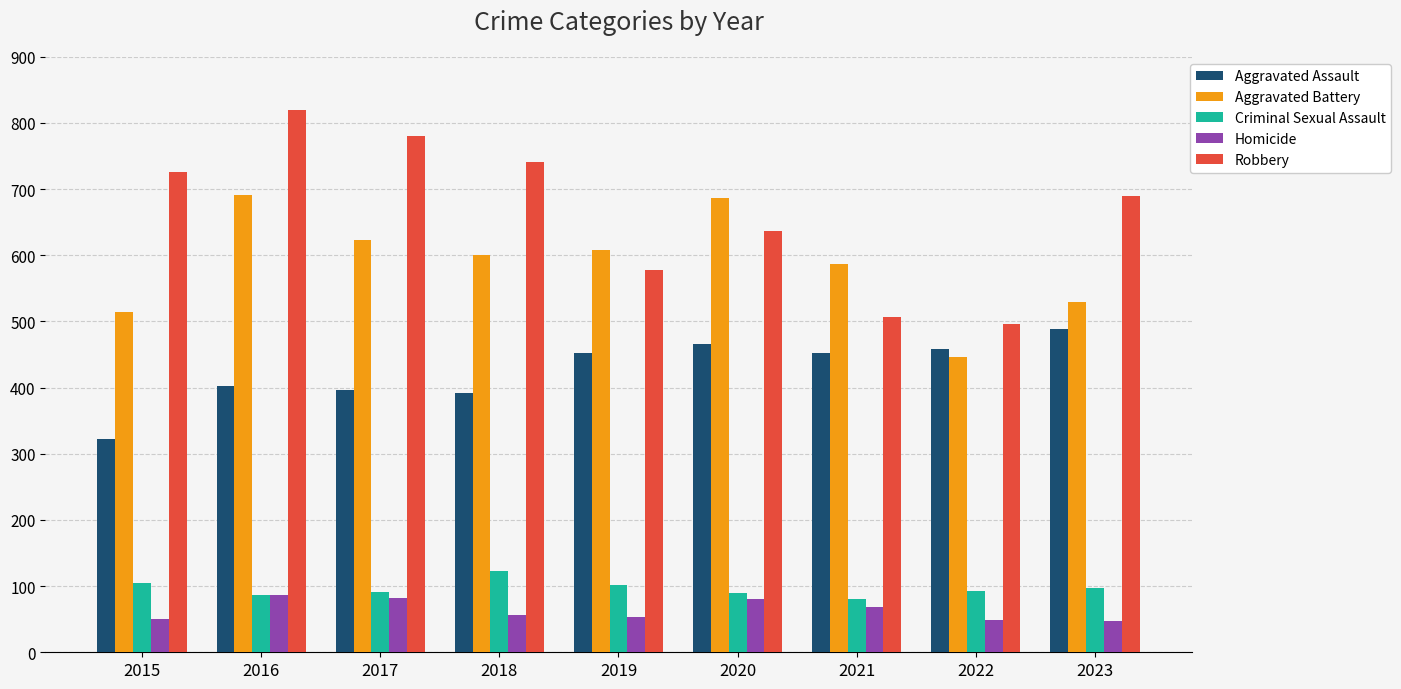

What is the total value across all series at 2018?

1912